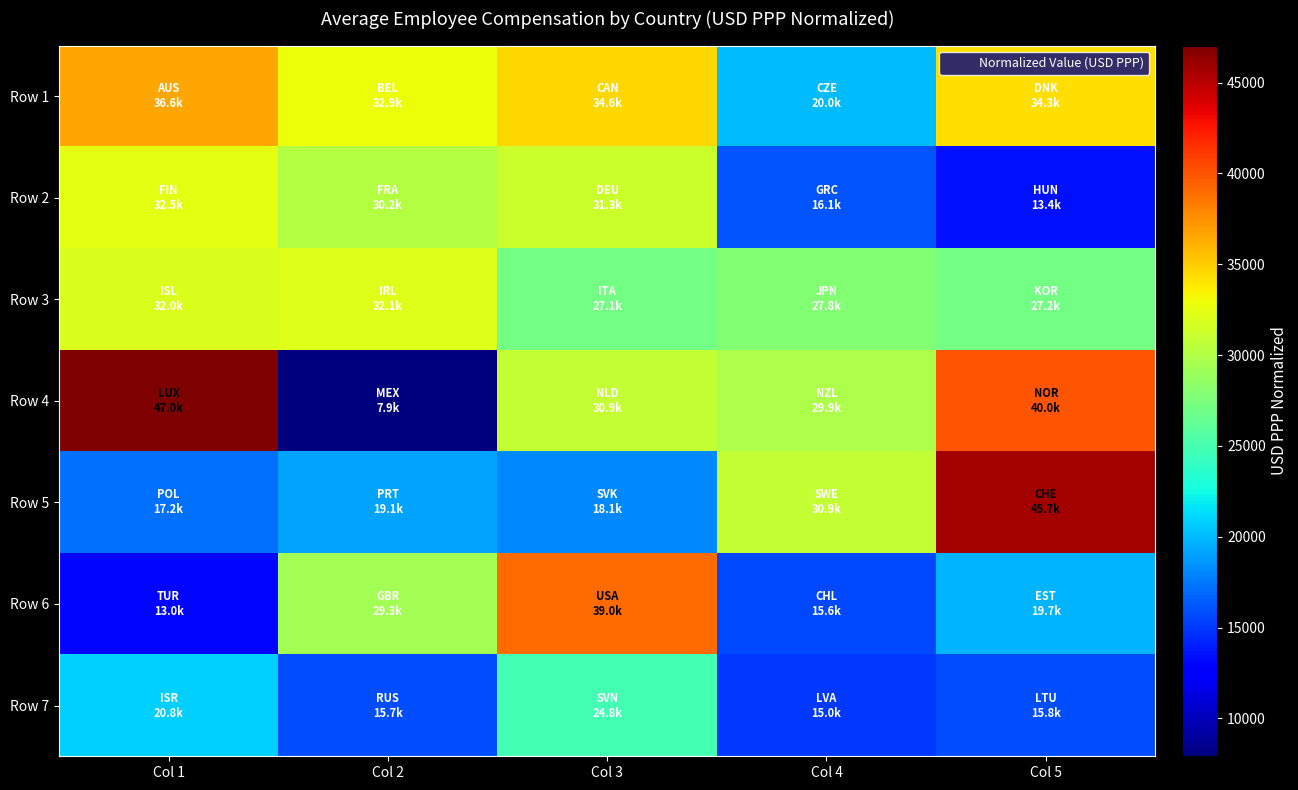

At which category does the chart reach its minimum across all series?

Col 2